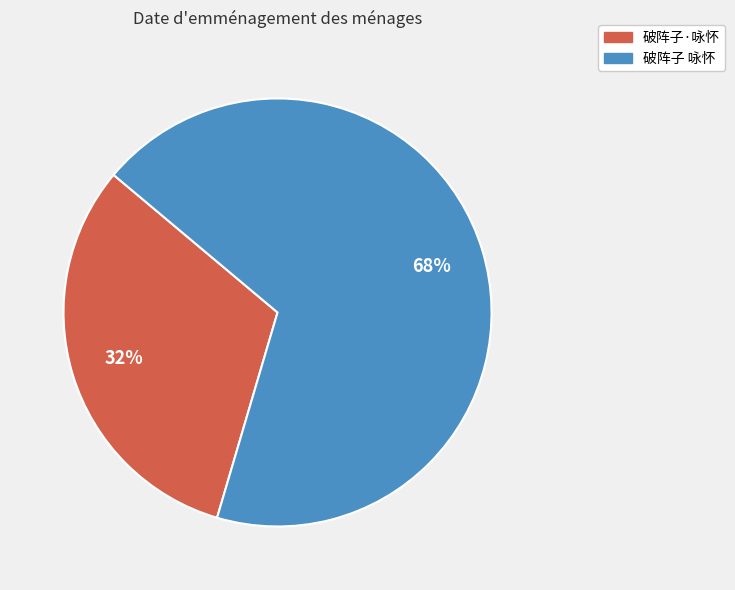

To the nearest percent, what is the combined percentage of 破阵子·咏怀 and 破阵子 咏怀?

100%